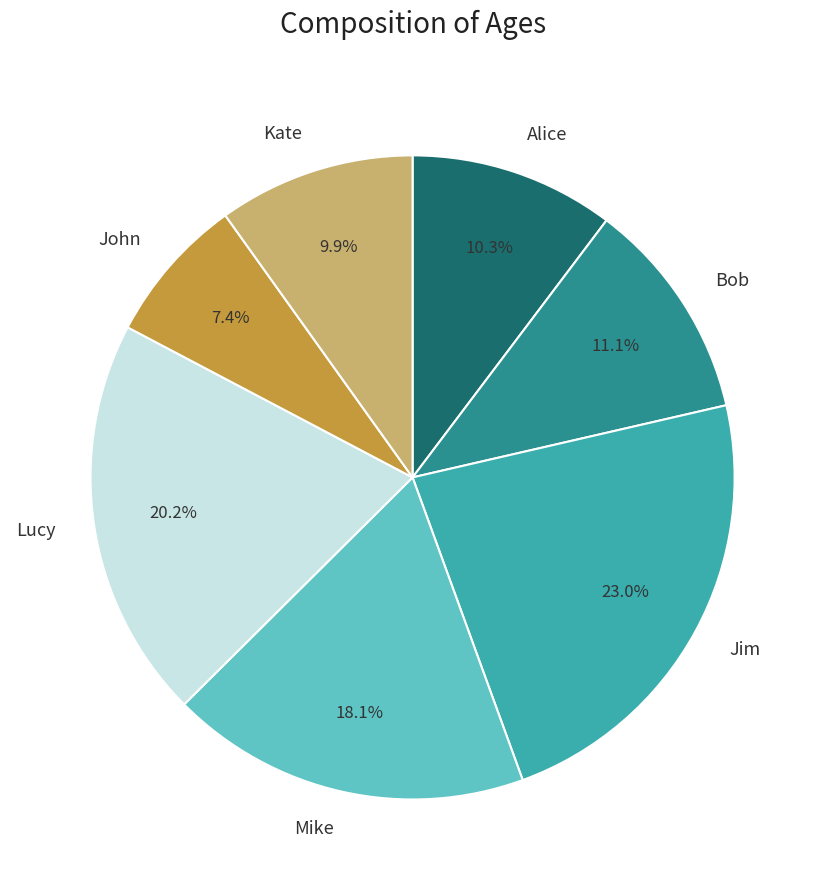

What is the ratio of the value at Alice to the value at John?

1.4